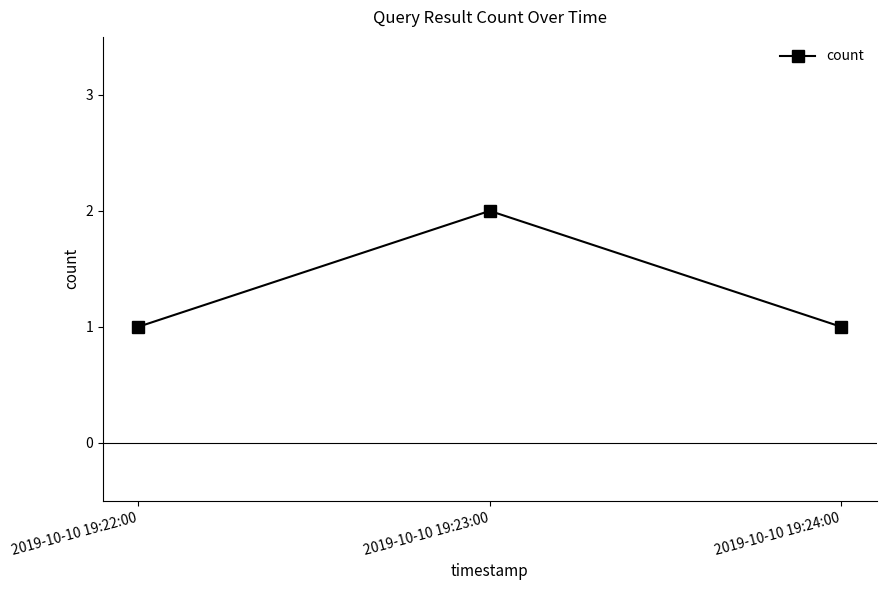

What is the value of the 2nd point from the left?

2